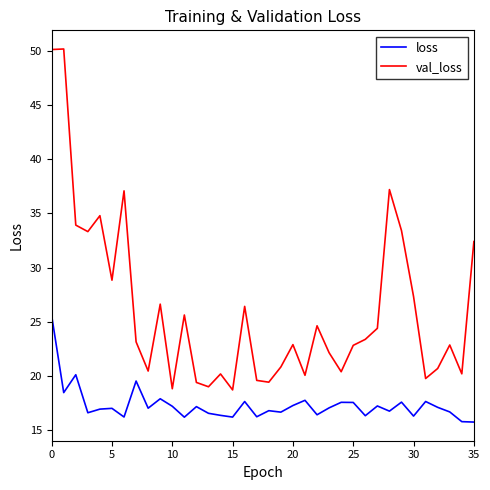

Which series has the largest range (max minus min)?

val_loss